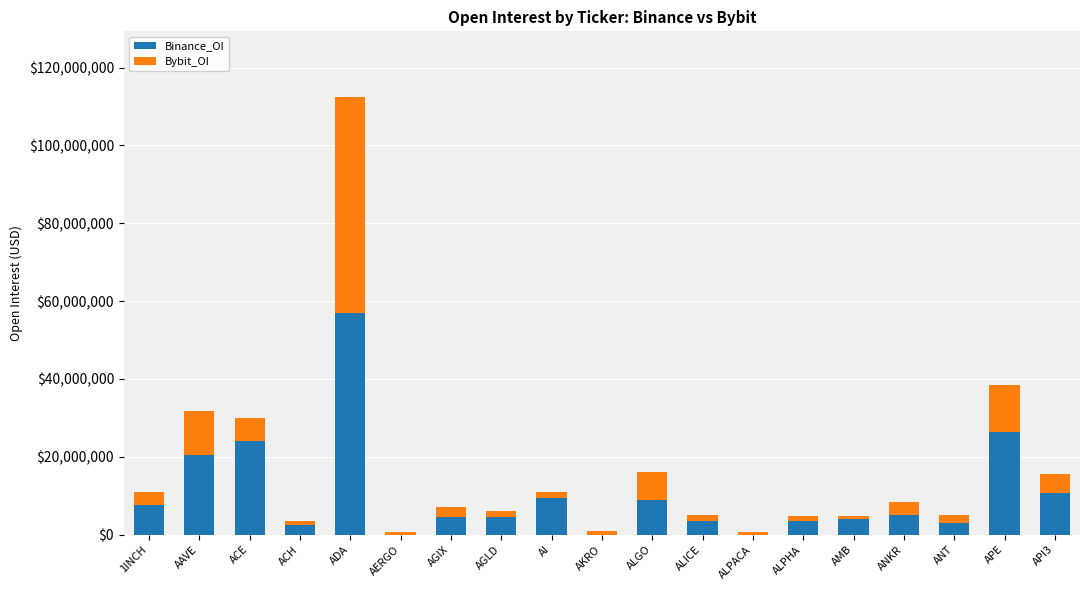

Which category has the highest value in the Binance_OI series?

ADA